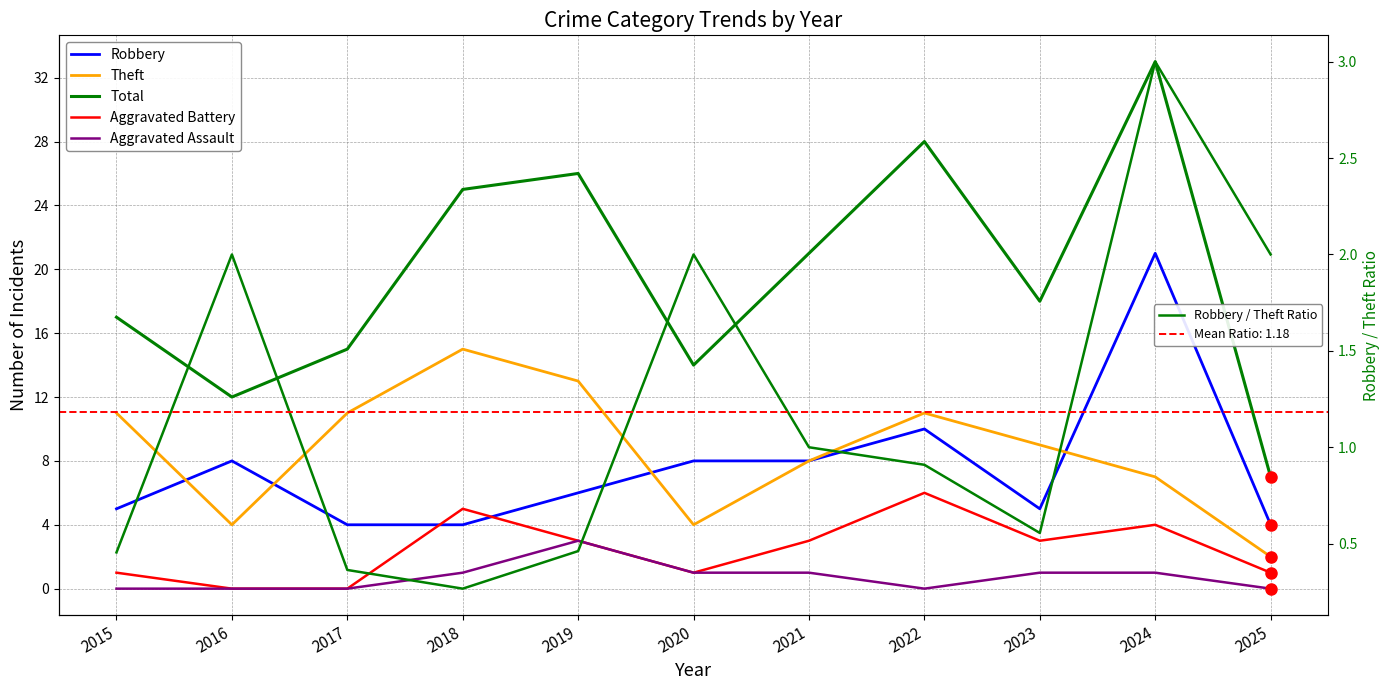

What is the value of the Aggravated Battery point at the 9th from the left?

3.0